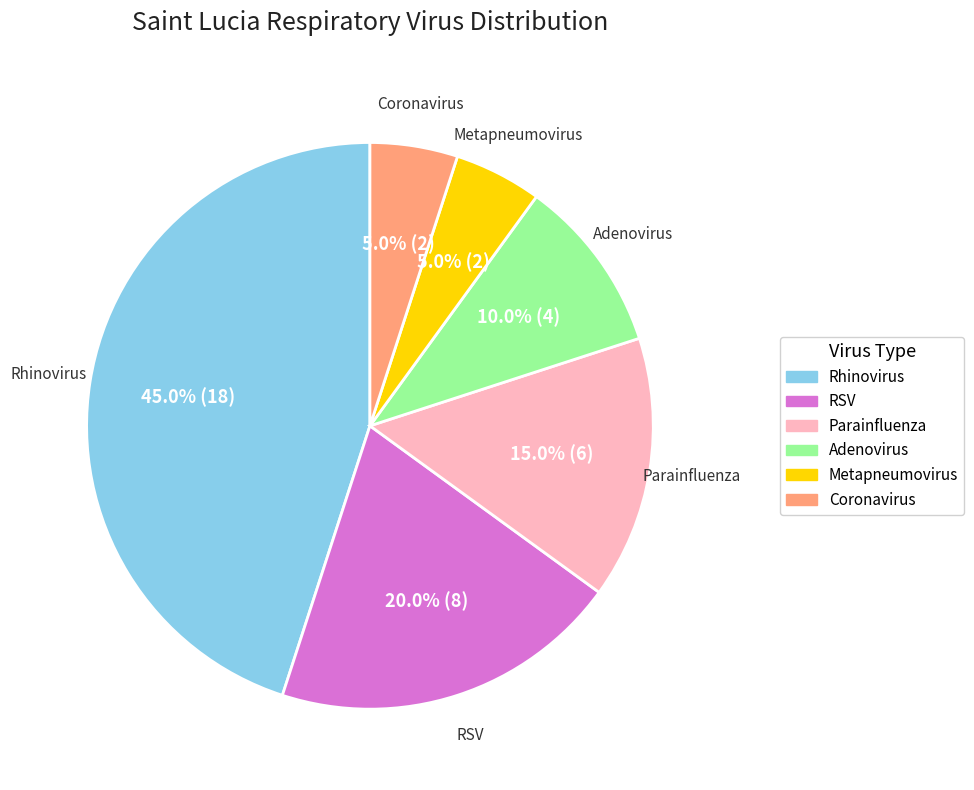

Which has a higher value, Rhinovirus or Adenovirus?

Rhinovirus